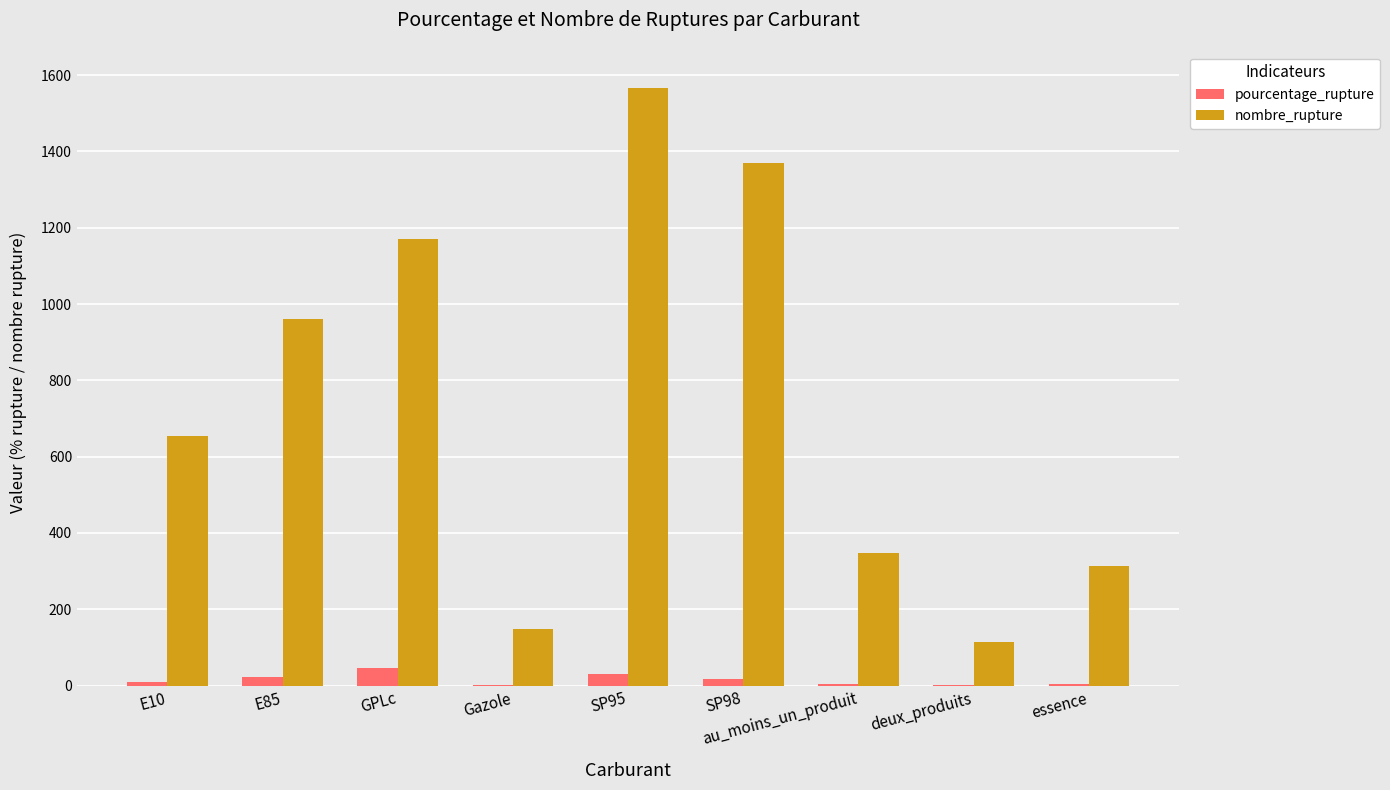

Which series changed the most between E85 and Gazole?

nombre_rupture